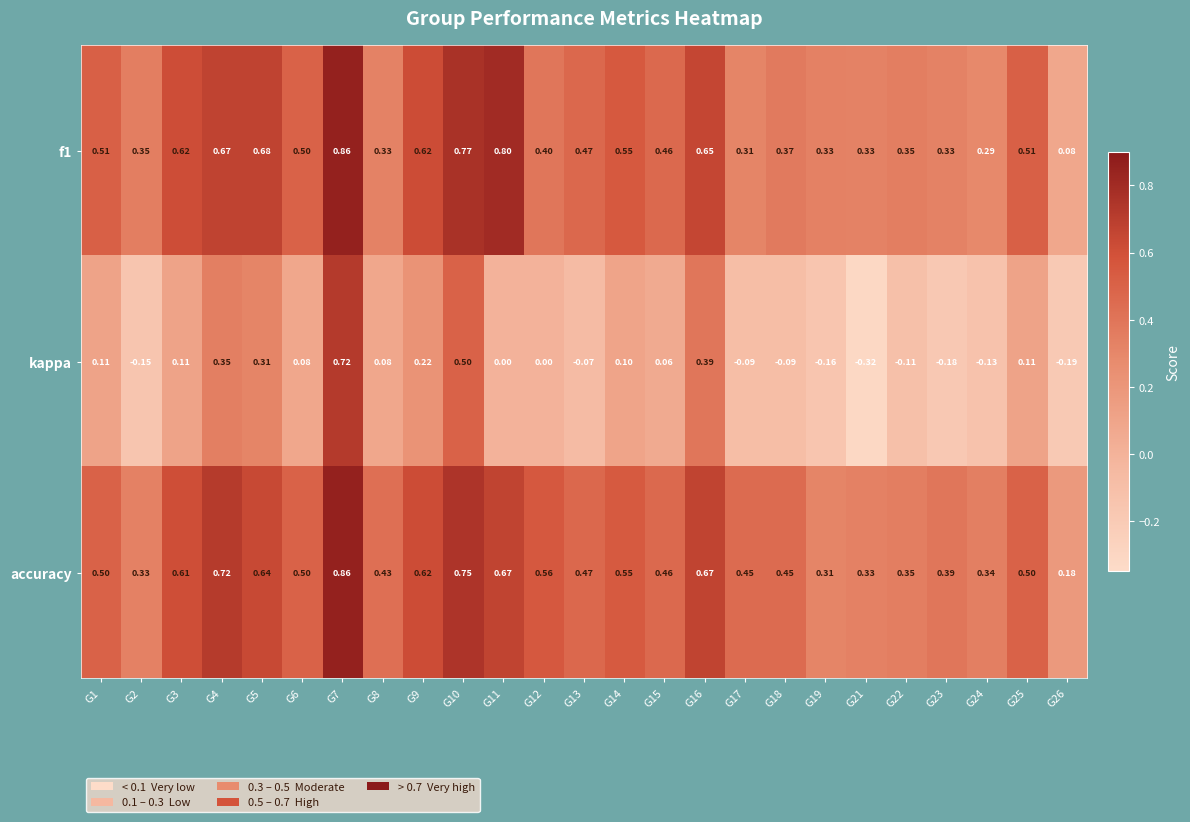

Which series has the largest range (max minus min)?

kappa